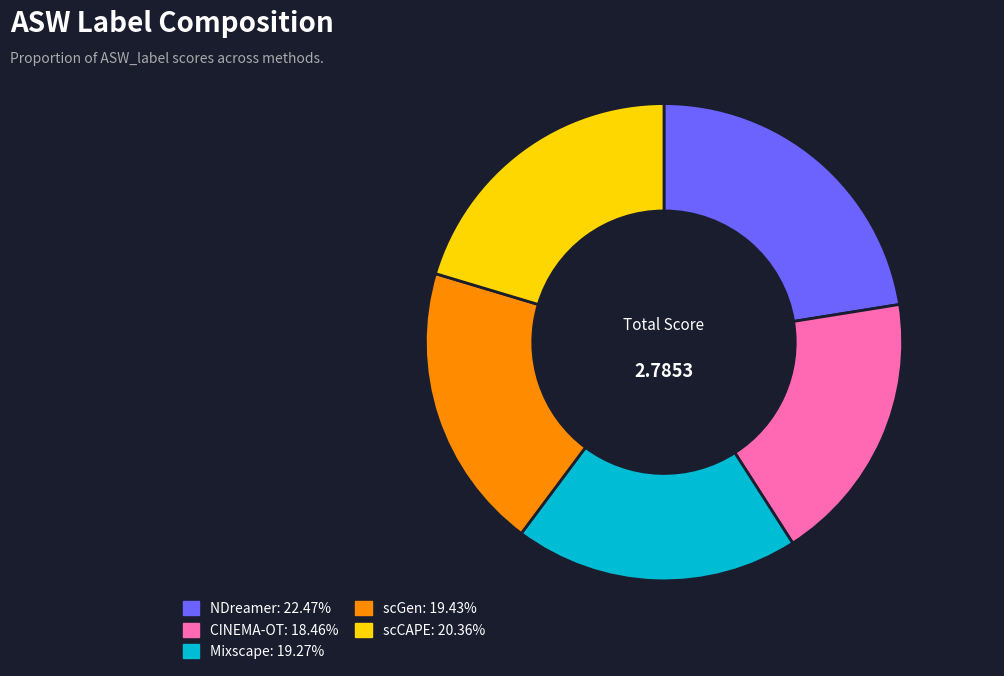

What is the smallest slice in the pie chart?

CINEMA-OT